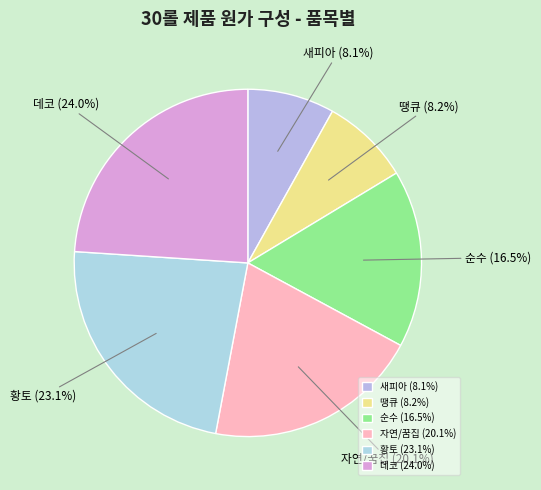

How much of the chart is everything except 황토?

76.9%